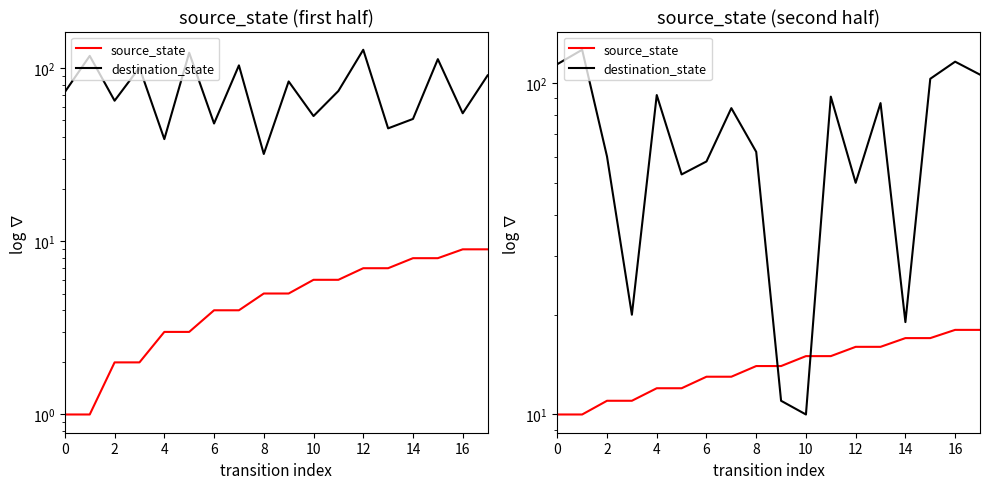

In destination_state, how many points are lower than both neighbors (excluding endpoints)?

5